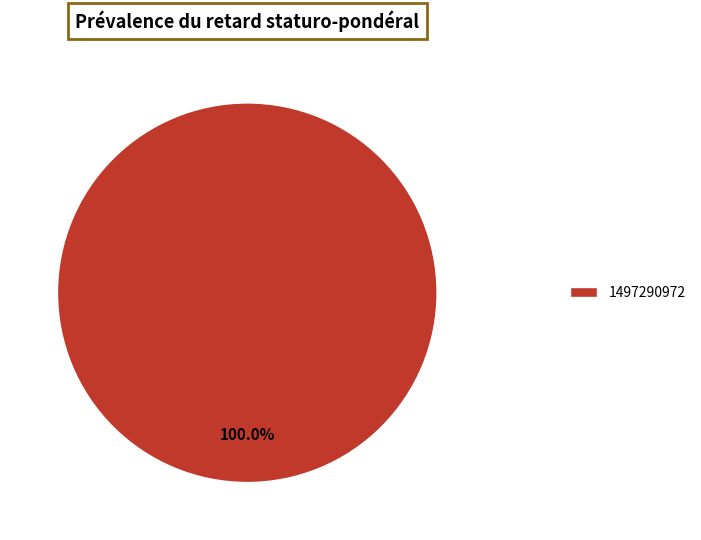

Which slice represents more than half of the pie?

1497290972